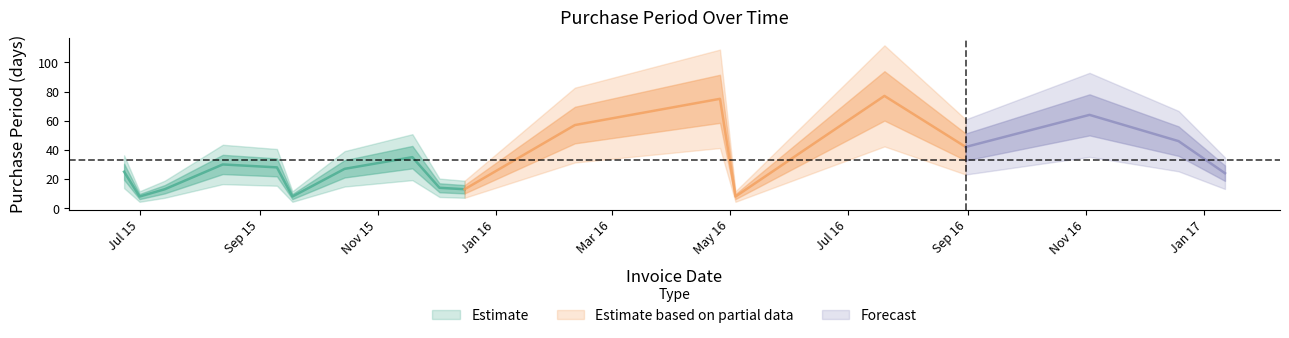

Reading left to right, list all the values displayed in this chart.

2015-06-23=25	2015-07-01=8	2015-07-14=13	2015-08-13=30	2015-09-10=28	2015-09-18=8	2015-10-15=27	2015-11-19=35	2015-12-03=14	2015-12-16=13	2016-02-11=57	2016-04-26=75	2016-05-04=8	2016-07-20=77	2016-08-31=42	2016-11-03=64	2016-12-19=46	2017-01-12=24